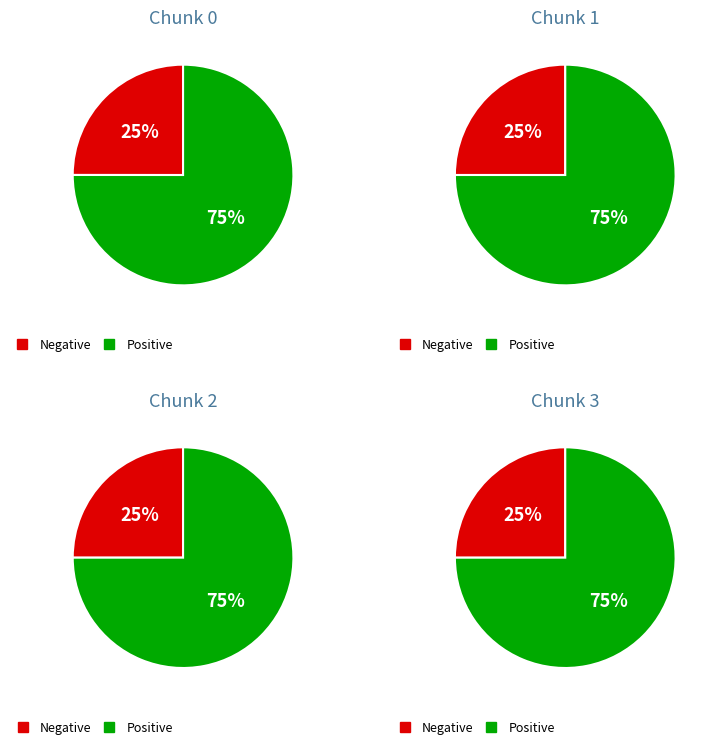

Is it true that Chunk 1 is 41% of the pie?

False